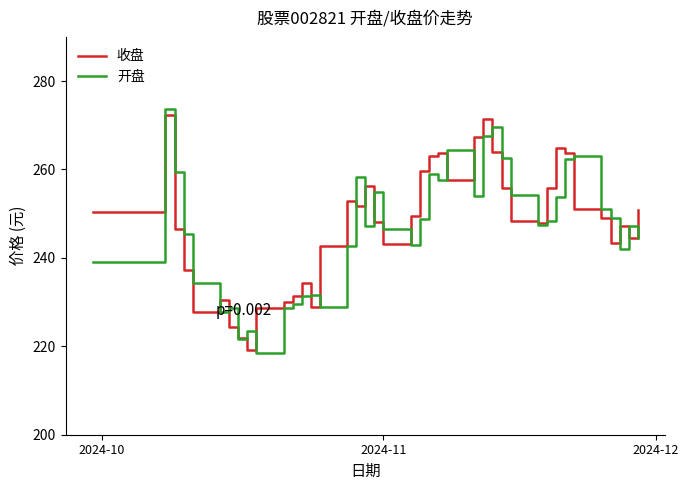

What is the greatest value displayed?

273.8